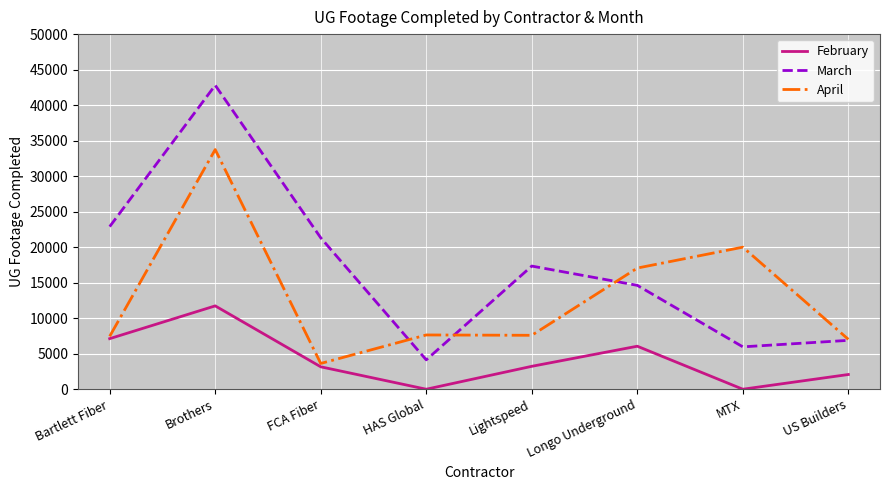

Rank the series by their average value, from highest to lowest.

March, April, February